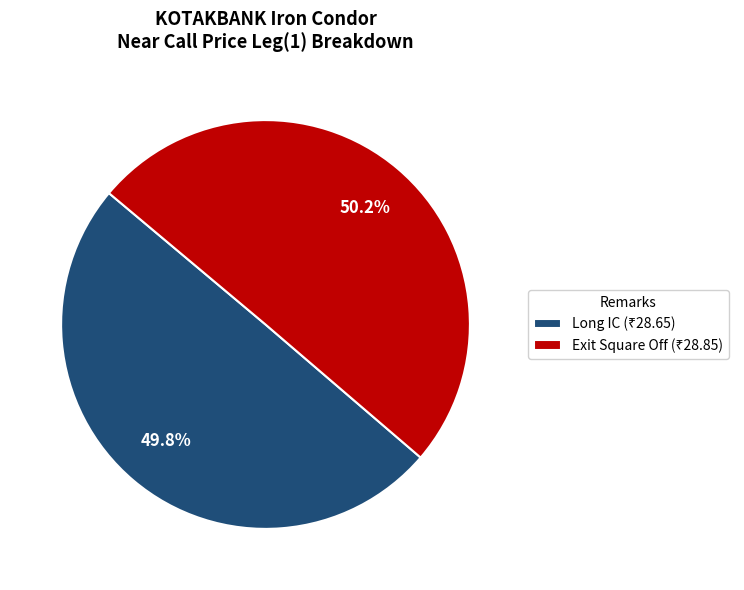

Does any single category account for the majority?

Yes